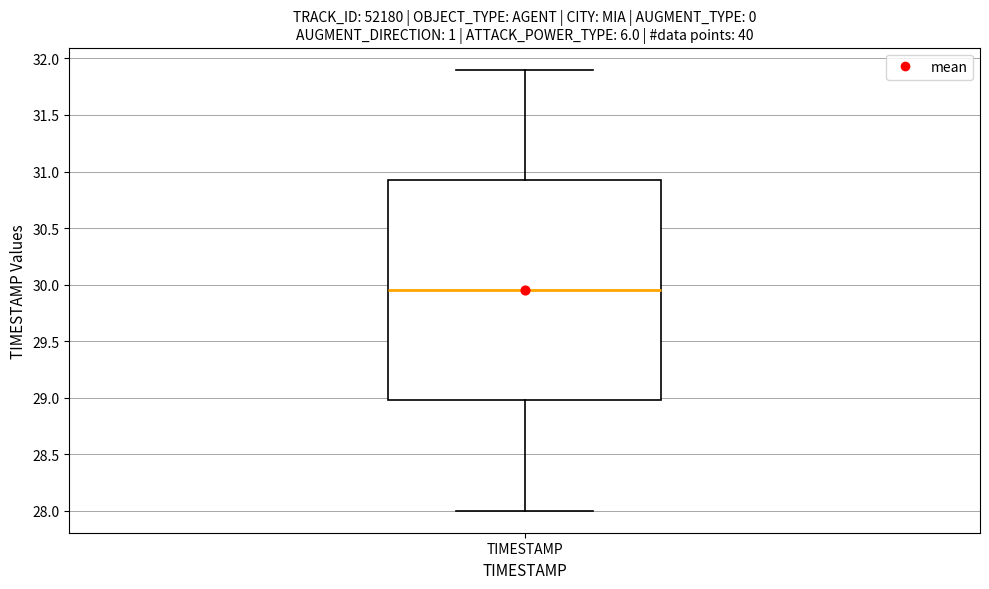

Where does the lower whisker of the box for TIMESTAMP end on the y-axis? The values are not printed on the chart, so give them approximately, as read against the axis.

28.00